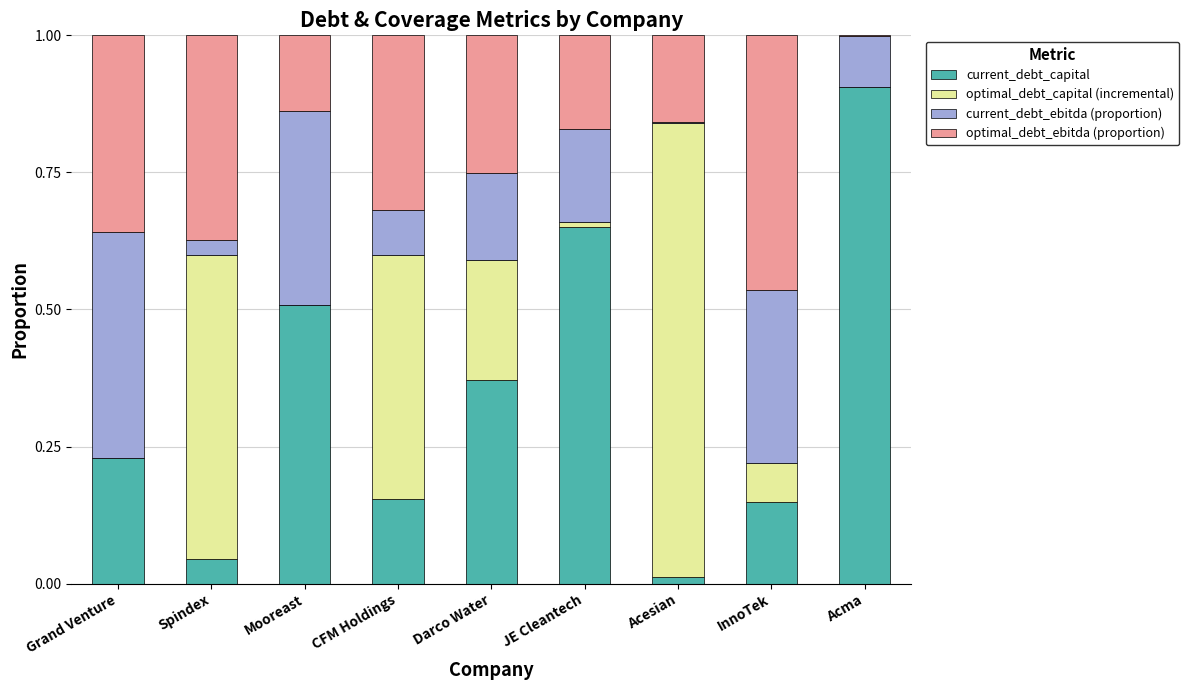

Does the chart contain stacked bars?

Yes